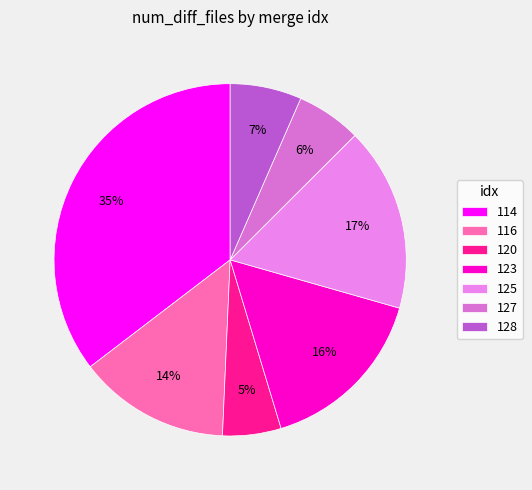

Combined, do 127 and 120 account for over 50%?

No